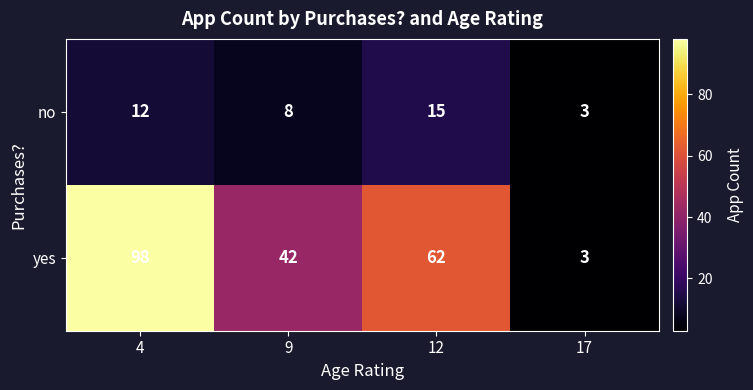

At 9, list the series in order from largest to smallest.

yes, no